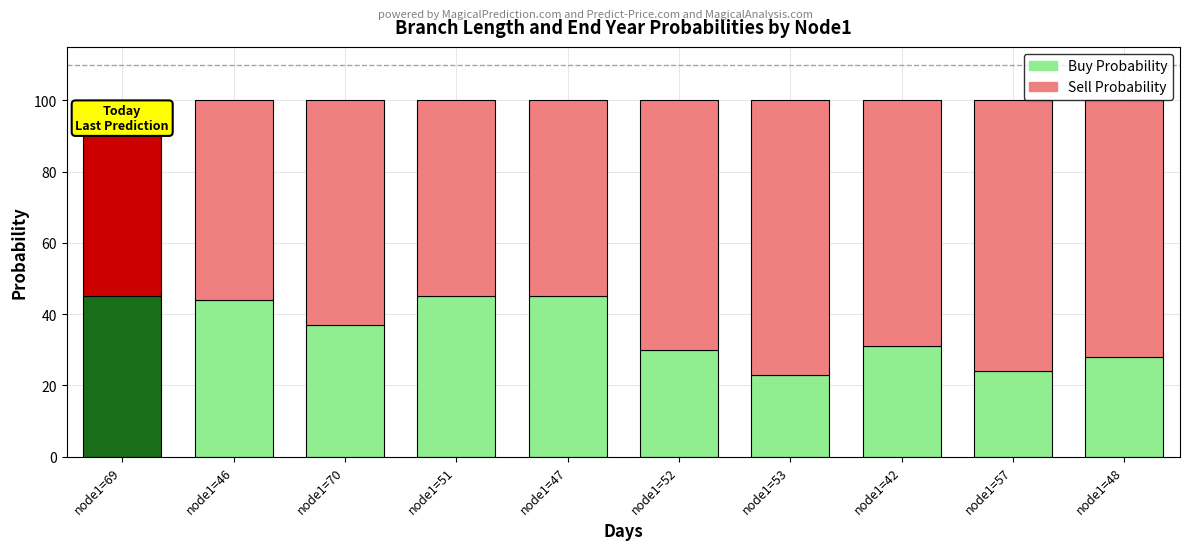

What is the approximate value of Buy Probability at node1=42, to the nearest 5?

30